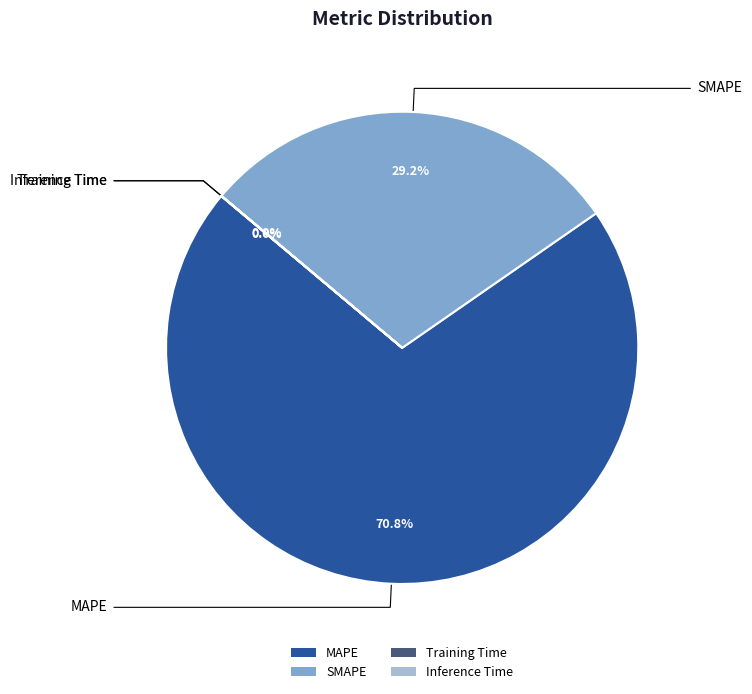

Is MAPE the majority of the pie?

Yes